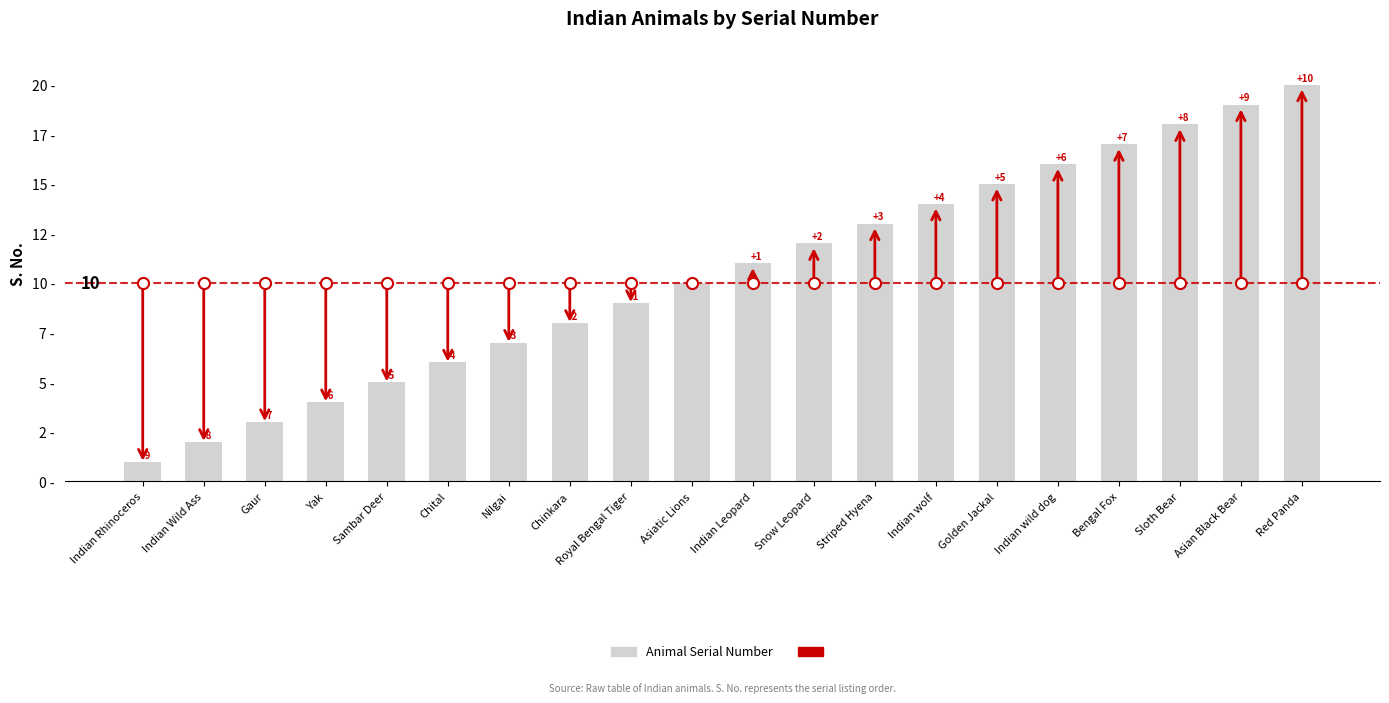

At which label does the data first exceed 11?

Snow Leopard